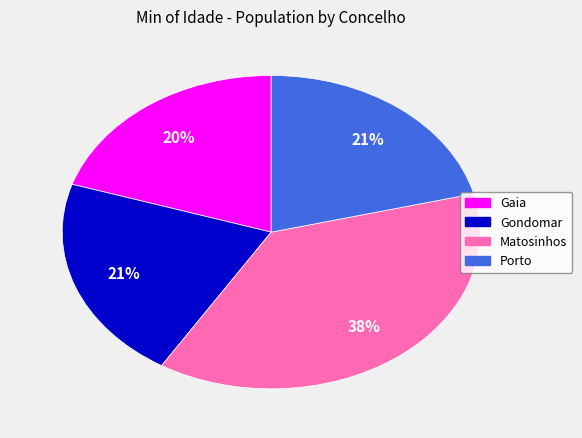

To the nearest percent, what is the difference between the largest and smallest slice percentages?

18%